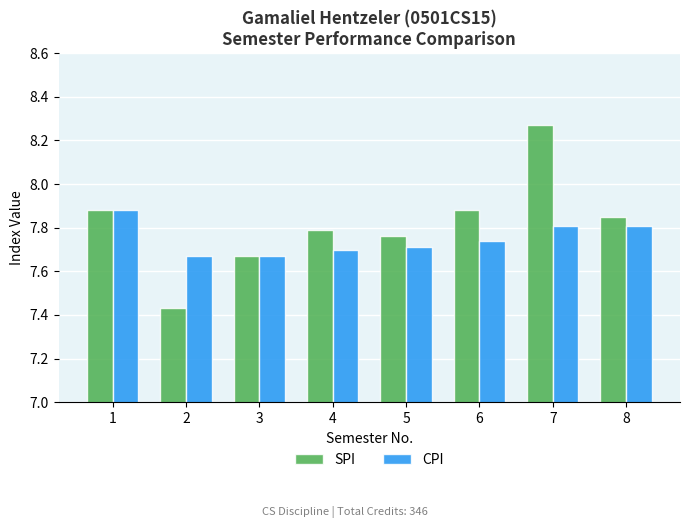

What is the sum of the CPI values at 6 and 8?

15.6